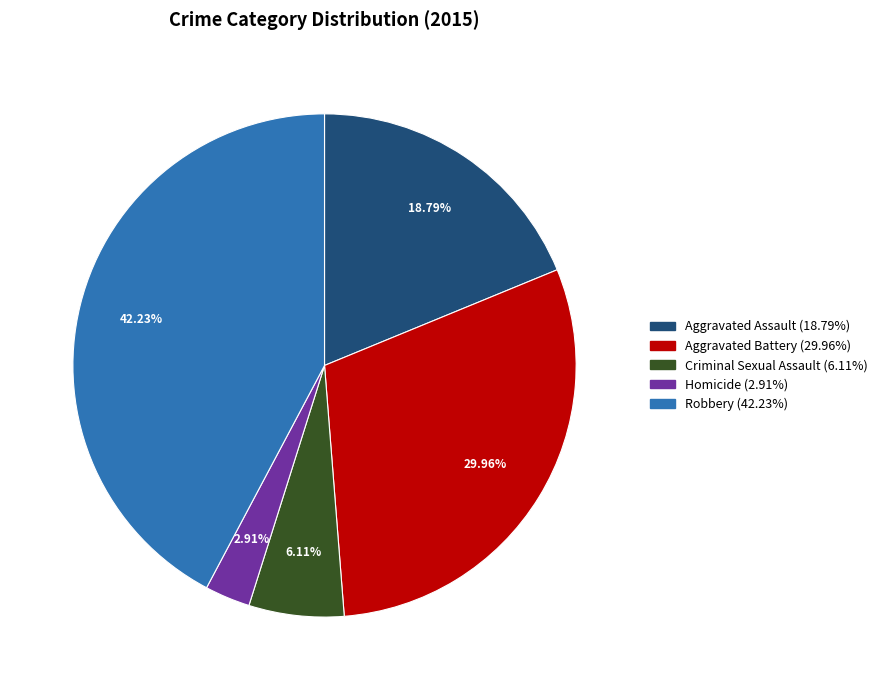

Which slice is the smallest?

Homicide